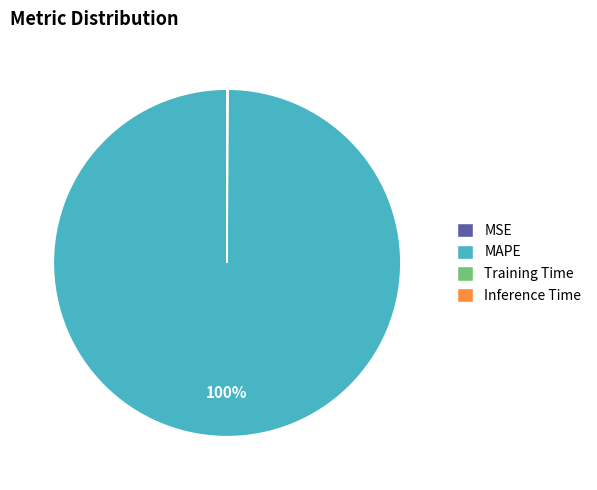

The MAPE slice represents 100% of the pie. True or false?

True